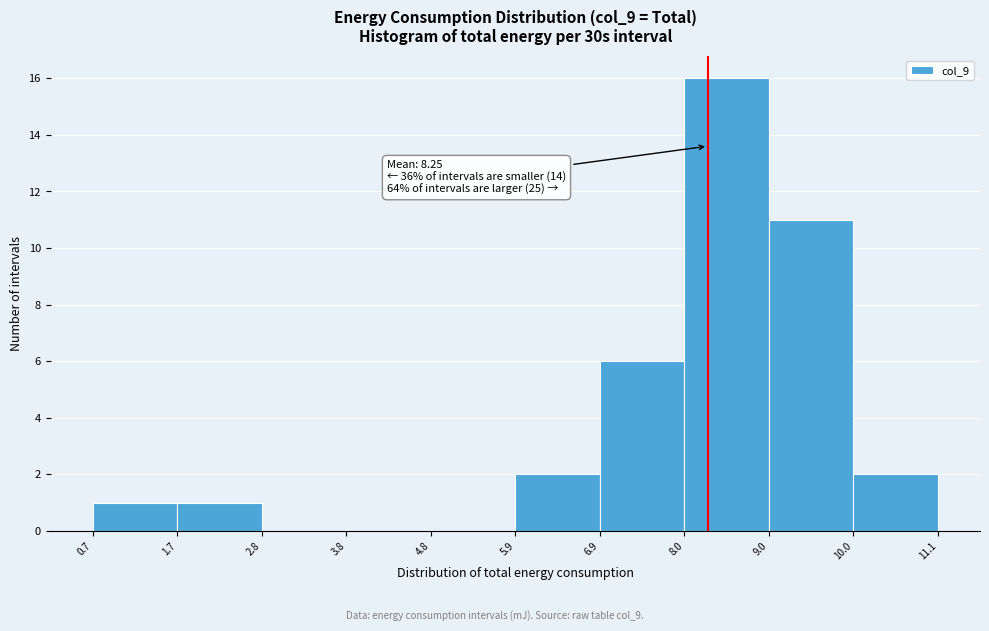

Over which range of the x-axis is the bar tallest?

8.0 to 9.0